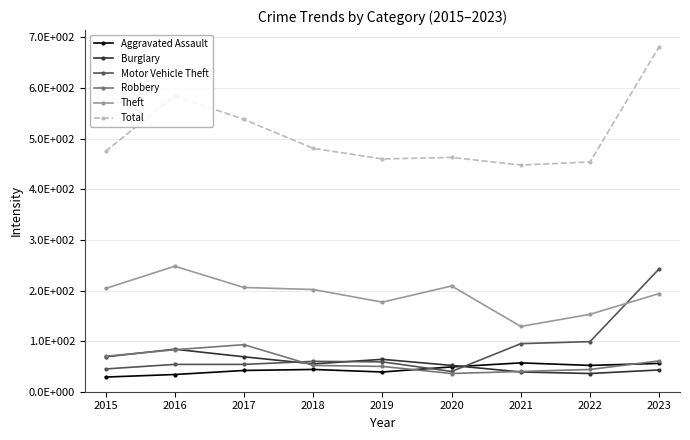

True or false: Theft and Burglary cross at least once.

False